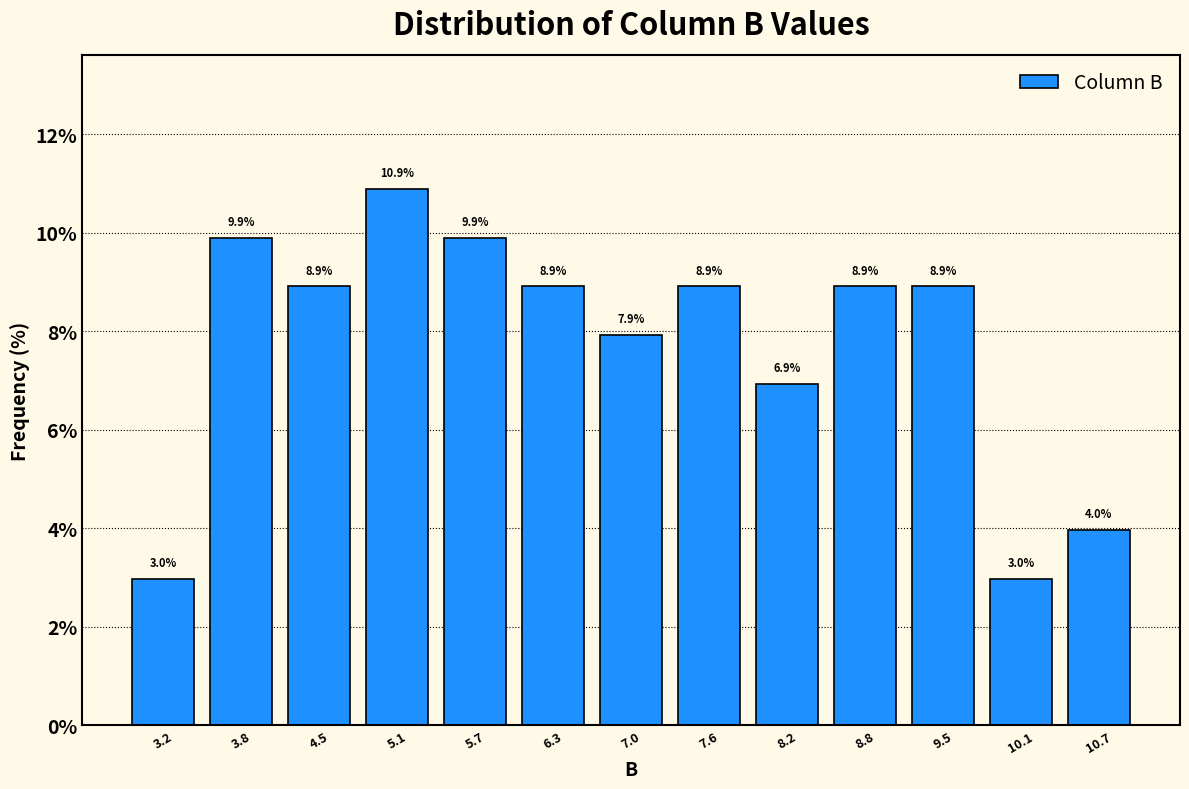

Over which range of the x-axis is the bar tallest?

4.8 to 5.4